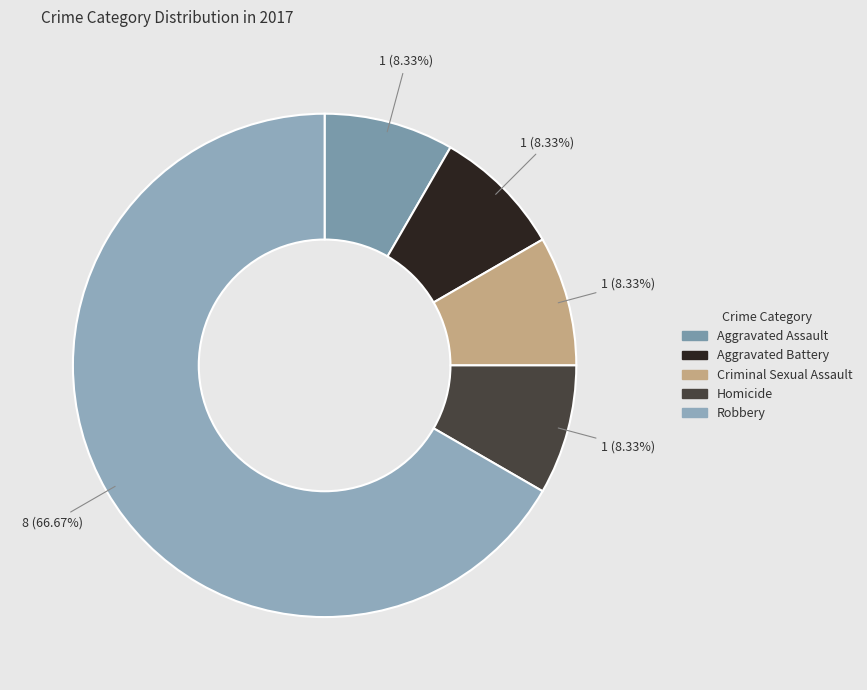

True or false: Criminal Sexual Assault accounts for 8% of the total.

True